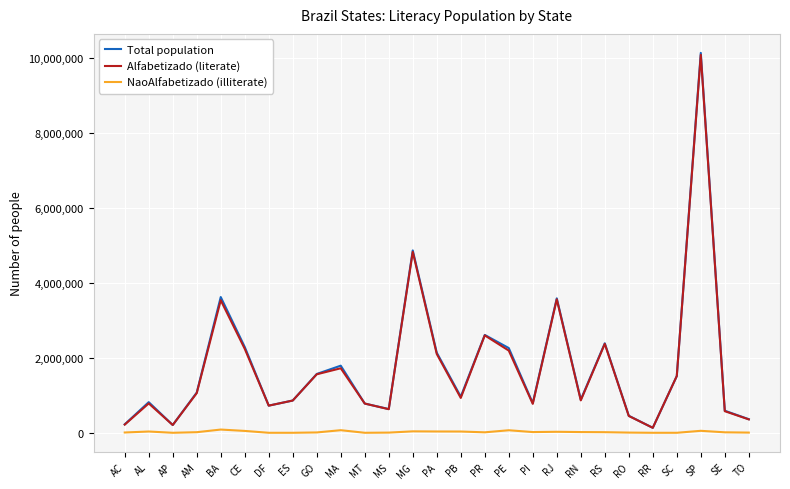

Which series has the widest spread of values?

Total population